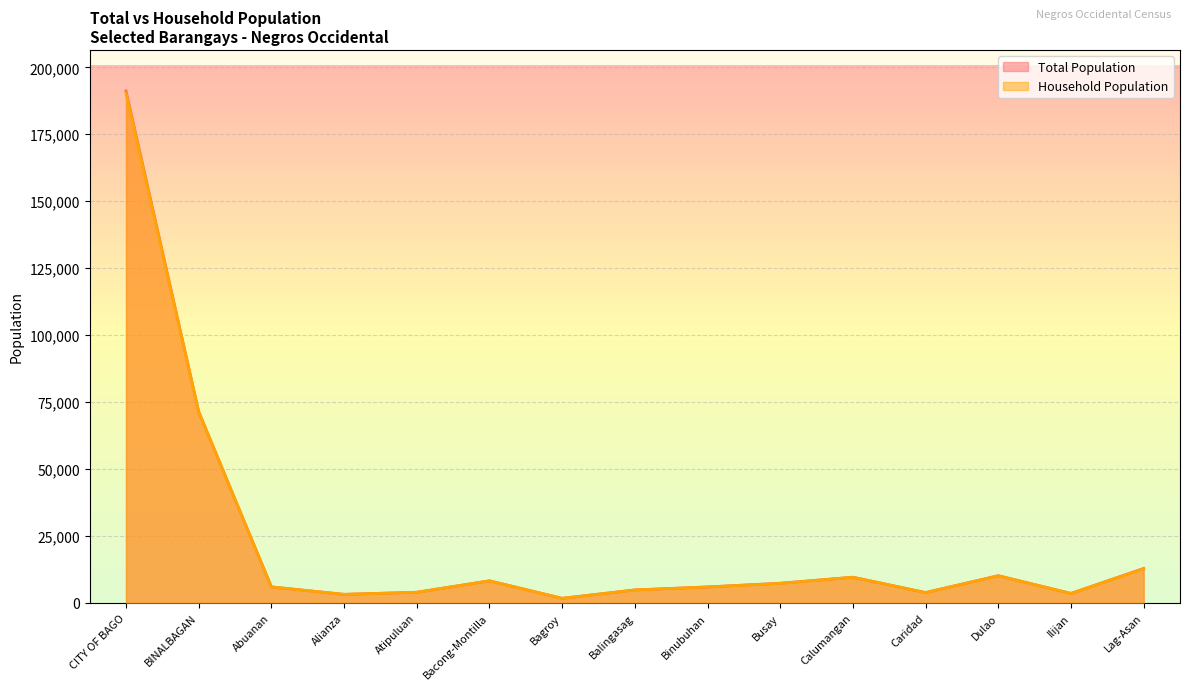

At which category is the sum across all series the highest?

CITY OF BAGO